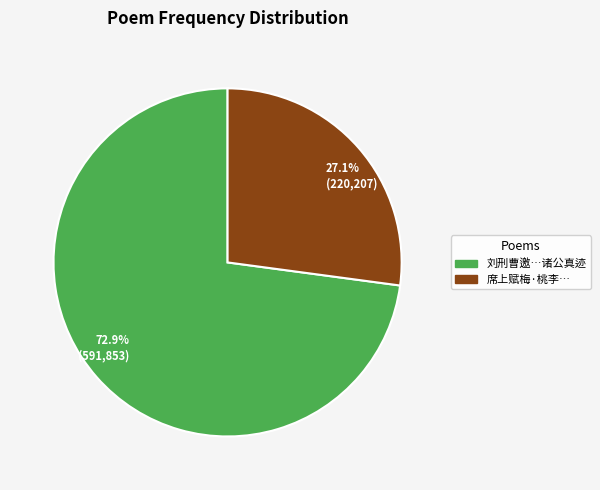

Rank the categories by value from highest to lowest.

刘刑曹邀…诸公真迹, 席上赋梅·桃李…